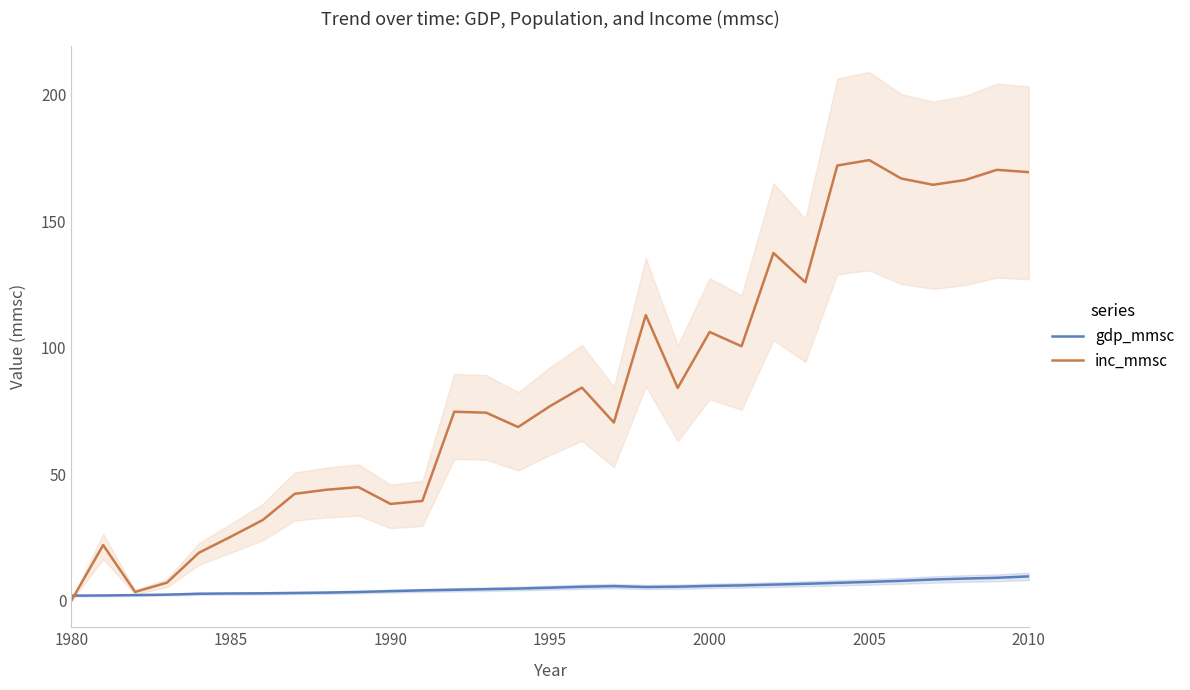

List the series in order of their peak value, lowest first.

gdp_mmsc, inc_mmsc